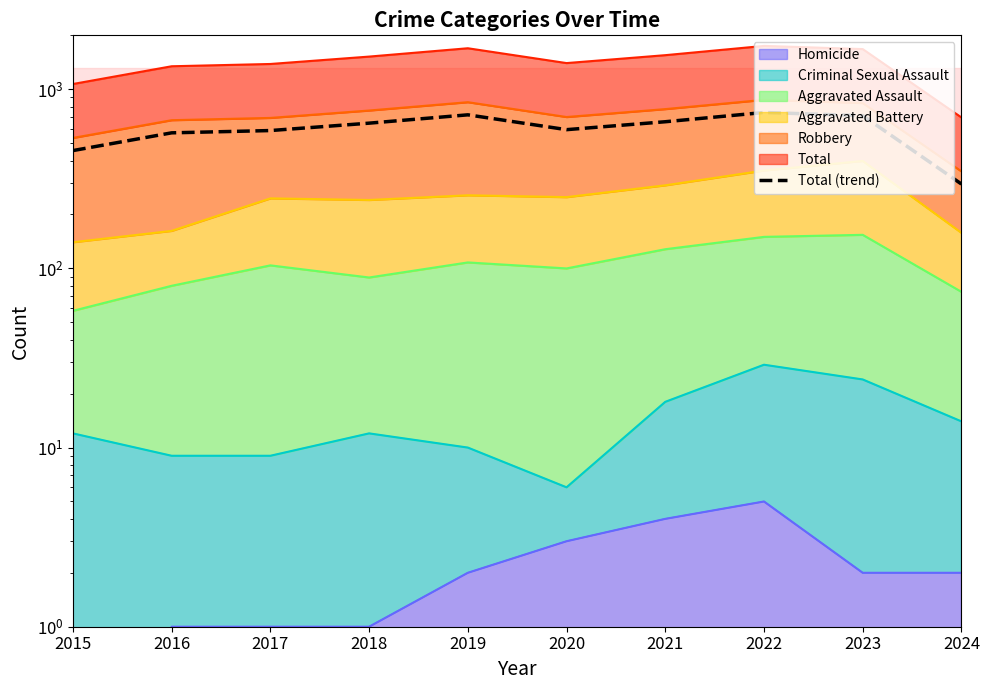

What is the ratio of the value at 2023 to the value at 2024?

2.4